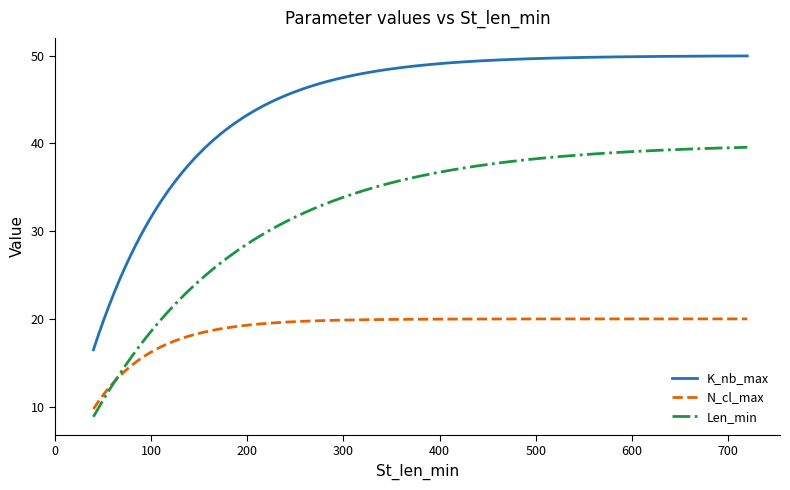

How many lines are shown in the chart?

3